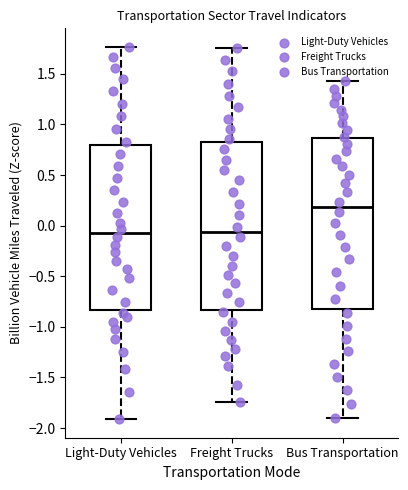

Reading left to right, transcribe this box plot: for each box, give where its median line is, the range the box spans, and where its two whiskers end, as read against the y-axis. The values are not printed on the chart, so give them approximately, as read against the axis.

Light-Duty Vehicles: median -0.05, box -0.85 to 0.80, whiskers -1.90 to 1.75
Freight Trucks: median -0.05, box -0.85 to 0.85, whiskers -1.75 to 1.75
Bus Transportation: median 0.20, box -0.85 to 0.85, whiskers -1.90 to 1.45